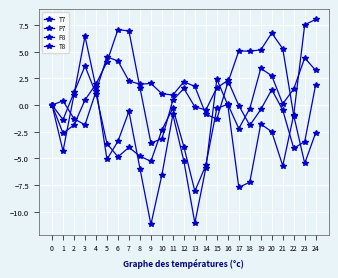

Rank the series by their maximum value, from highest to lowest.

T8, T7, P7, P8